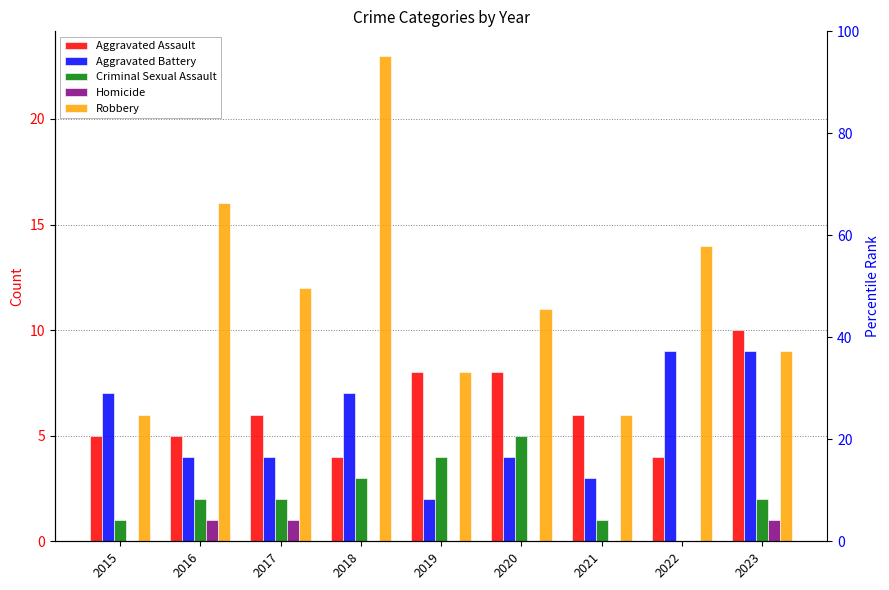

How many values in the Homicide series exceed 0?

3